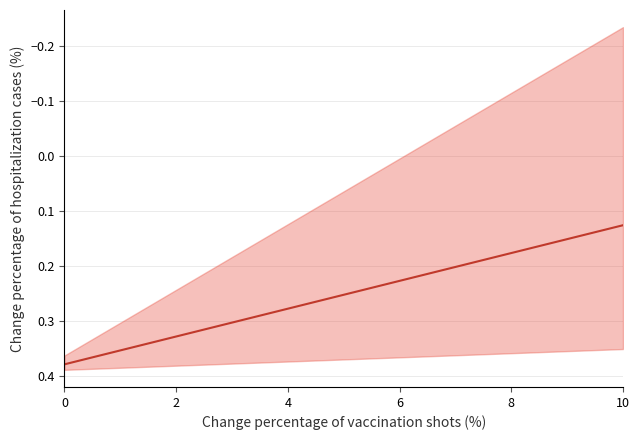

Reading left to right, what are all the values shown in this chart?

0.4	0.4	0.4	0.3	0.3	0.3	0.3	0.3	0.3	0.3	0.3	0.3	0.3	0.3	0.2	0.2	0.2	0.2	0.2	0.2	0.2	0.2	0.2	0.2	0.1	0.1	0.1